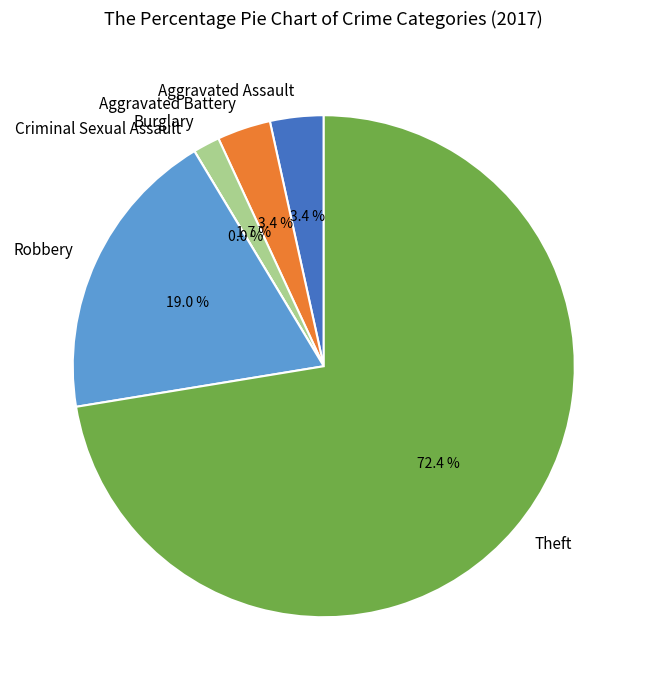

How many slices are in this pie chart?

6